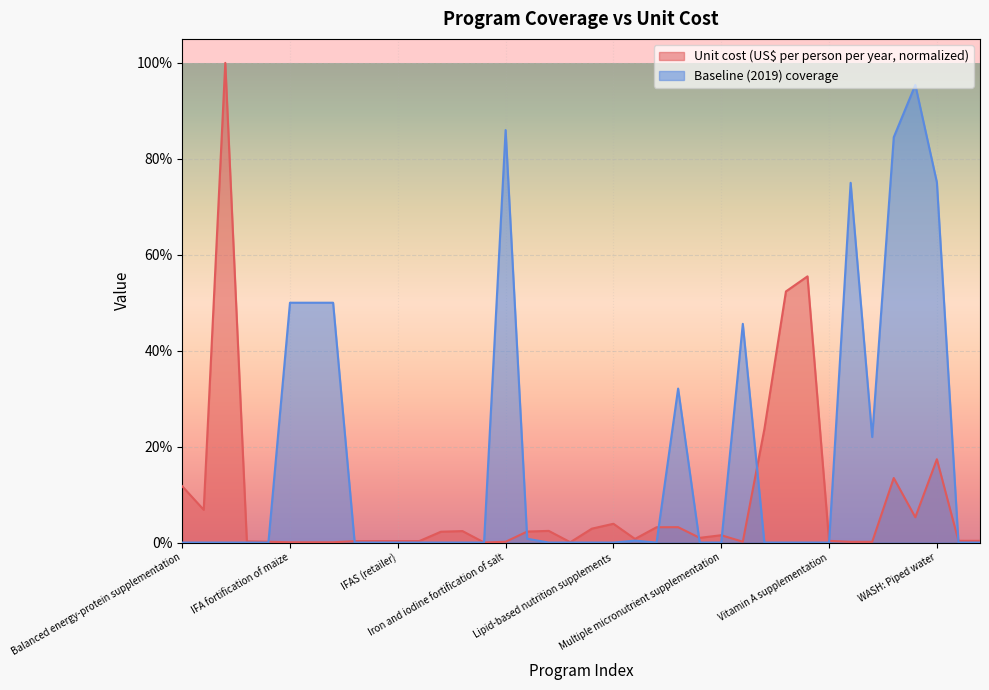

Reading left to right, what are all the values shown in this chart?

Unit cost (US$ per person per year): Balanced energy-protein supplementation=0.1	Calcium supplementation=0.1	Cash transfers=1.0	Delayed cord clamping=0.0	Family planning=0.0	IFA fortification of maize=0.0	IFA fortification of rice=0.0	IFA fortification of wheat flour=0.0	IFAS (community)=0.0	IFAS (health facility)=0.0	IFAS (retailer)=0.0	IFAS (school)=0.0	IFAS for pregnant women (community)=0.0	IFAS for pregnant women (health facility)=0.0	IPTp=0.0	Iron and iodine fortification of salt=0.0	IYCF 1=0.0	IYCF 2=0.0	IYCF 3=0.0	Kangaroo mother care=0.0	Lipid-based nutrition supplements=0.0	Long-lasting insecticide-treated bednets=0.0	Mg for eclampsia=0.0	Mg for pre-eclampsia=0.0	Micronutrient powders=0.0	Multiple micronutrient supplementation=0.0	Oral rehydration salts=0.0	Public provision of complementary foods=0.2	Treatment of SAM=0.5	Management of MAM=0.6	Vitamin A supplementation=0.0	WASH: Handwashing=0.0	WASH: Hygenic disposal=0.0	WASH: Improved sanitation=0.1	WASH: Improved water source=0.1	WASH: Piped water=0.2	Zinc for treatment + ORS=0.0	Zinc supplementation=0.0
Baseline (2019) coverage: Balanced energy-protein supplementation=0.0	Calcium supplementation=0.0	Cash transfers=0.0	Delayed cord clamping=0.0	Family planning=0.0	IFA fortification of maize=0.5	IFA fortification of rice=0.5	IFA fortification of wheat flour=0.5	IFAS (community)=0.0	IFAS (health facility)=0.0	IFAS (retailer)=0.0	IFAS (school)=0.0	IFAS for pregnant women (community)=0.0	IFAS for pregnant women (health facility)=0.0	IPTp=0.0	Iron and iodine fortification of salt=0.9	IYCF 1=0.0	IYCF 2=0.0	IYCF 3=0.0	Kangaroo mother care=0.0	Lipid-based nutrition supplements=0.0	Long-lasting insecticide-treated bednets=0.0	Mg for eclampsia=0.0	Mg for pre-eclampsia=0.3	Micronutrient powders=0.0	Multiple micronutrient supplementation=0.0	Oral rehydration salts=0.5	Public provision of complementary foods=0.0	Treatment of SAM=0.0	Management of MAM=0.0	Vitamin A supplementation=0.0	WASH: Handwashing=0.8	WASH: Hygenic disposal=0.2	WASH: Improved sanitation=0.8	WASH: Improved water source=1.0	WASH: Piped water=0.8	Zinc for treatment + ORS=0.0	Zinc supplementation=0.0